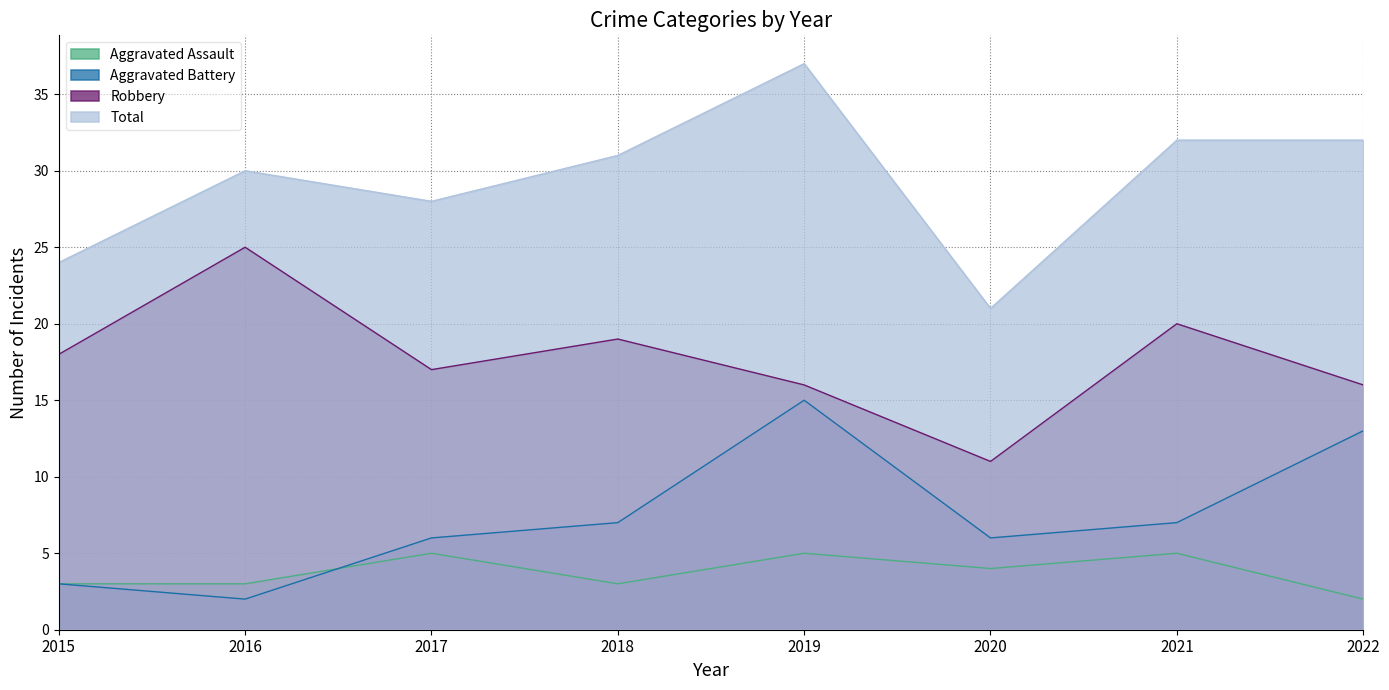

Reading right to left, list all the values displayed in this chart.

Aggravated Assault: 2	5	4	5	3	5	3	3
Aggravated Battery: 13	7	6	15	7	6	2	3
Robbery: 16	20	11	16	19	17	25	18
Total: 32	32	21	37	31	28	30	24